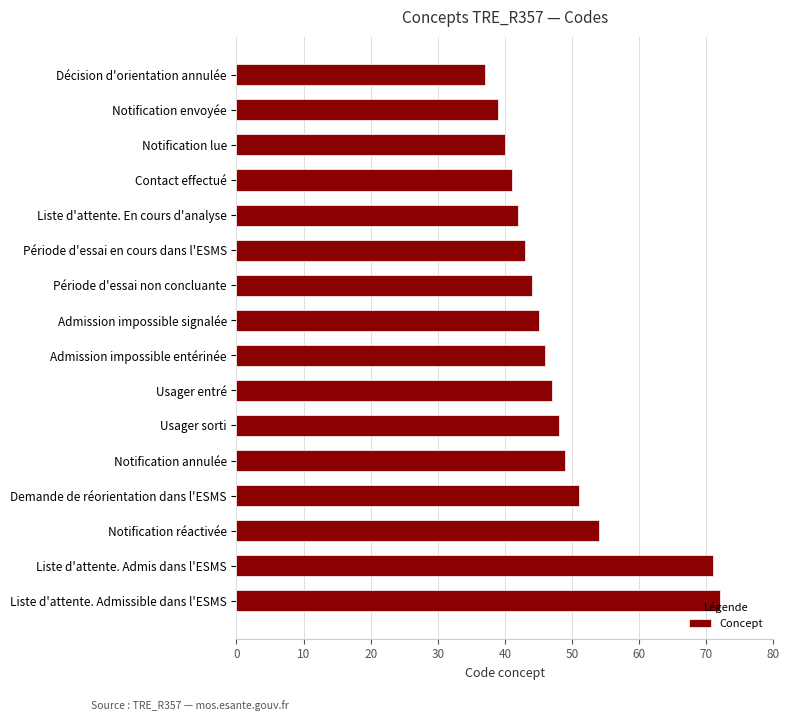

What is the difference between the second highest and minimum values?

34